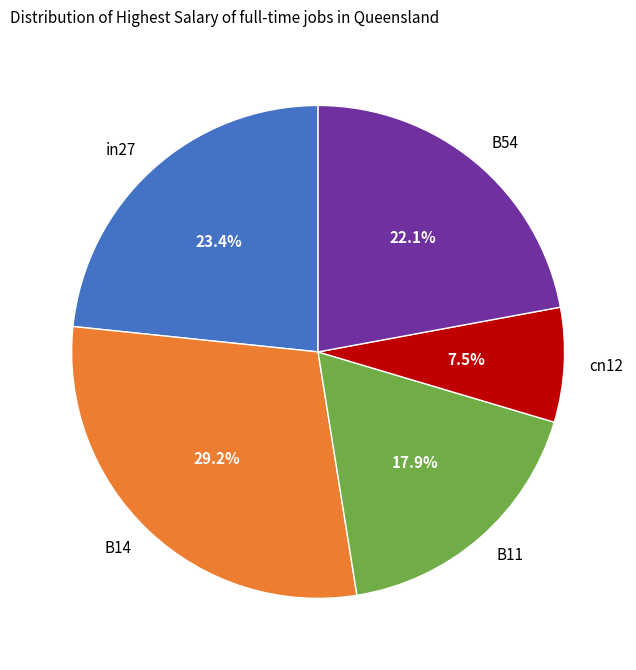

Does B54 account for over 50% of the chart?

No